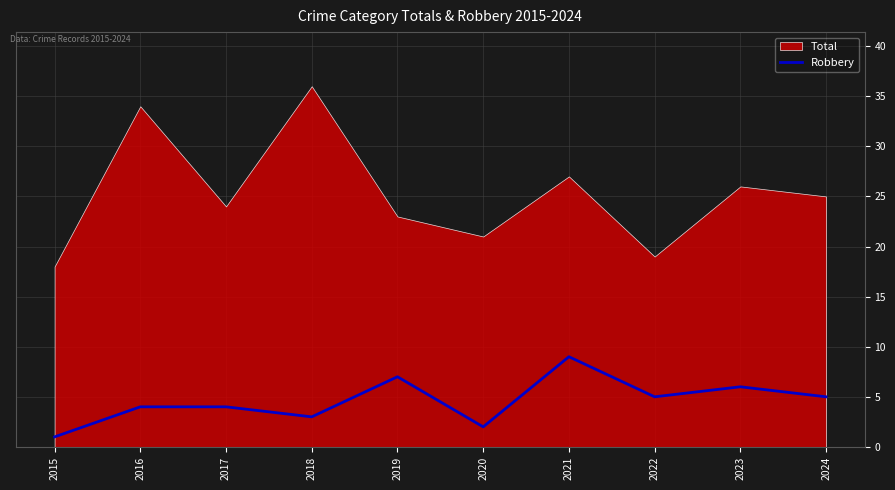

The Robbery series shows 6 at 2016. True or false?

False